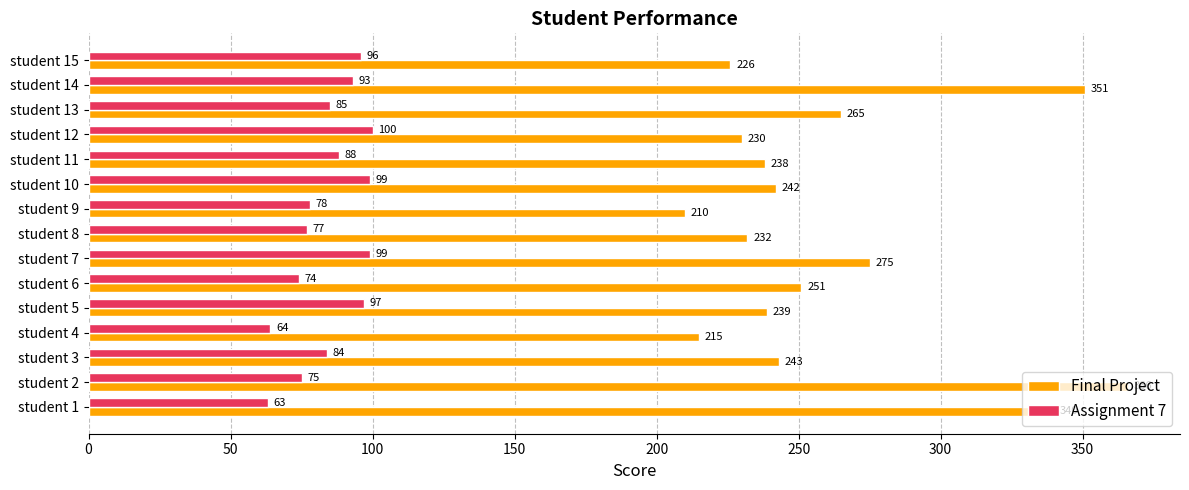

How many series are shown in this chart?

2